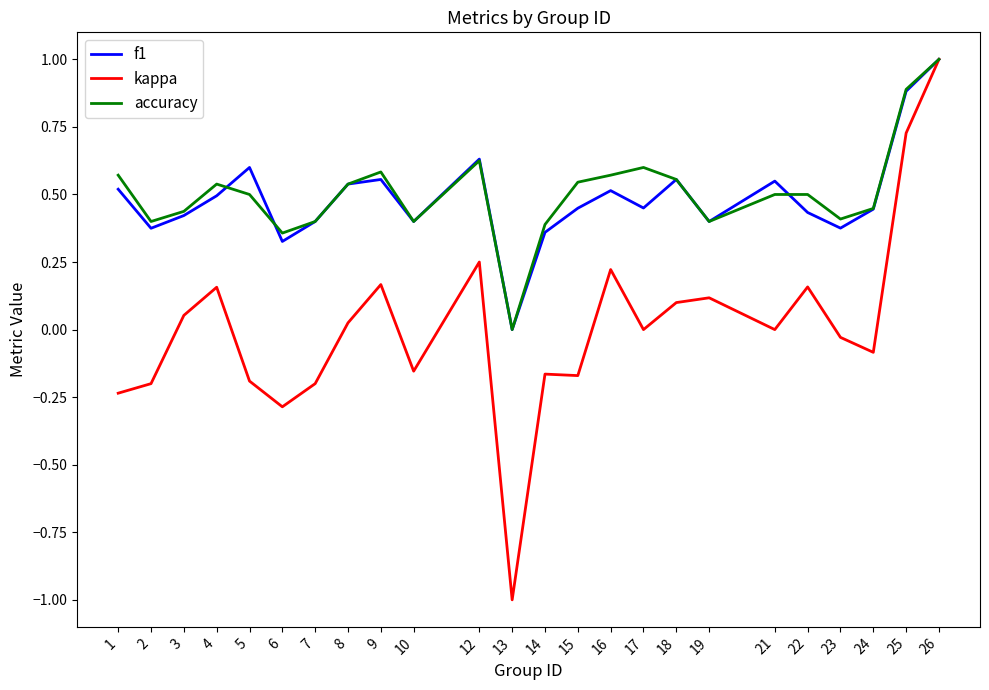

What is the maximum value shown in the chart?

1.0